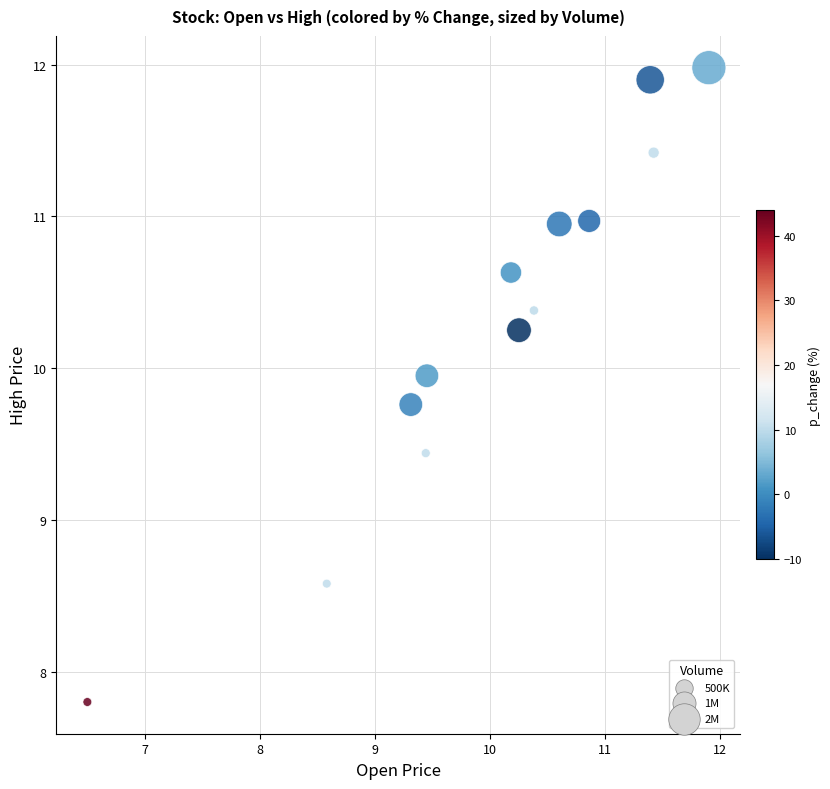

What is the range of Y values (max minus min)?

4.2